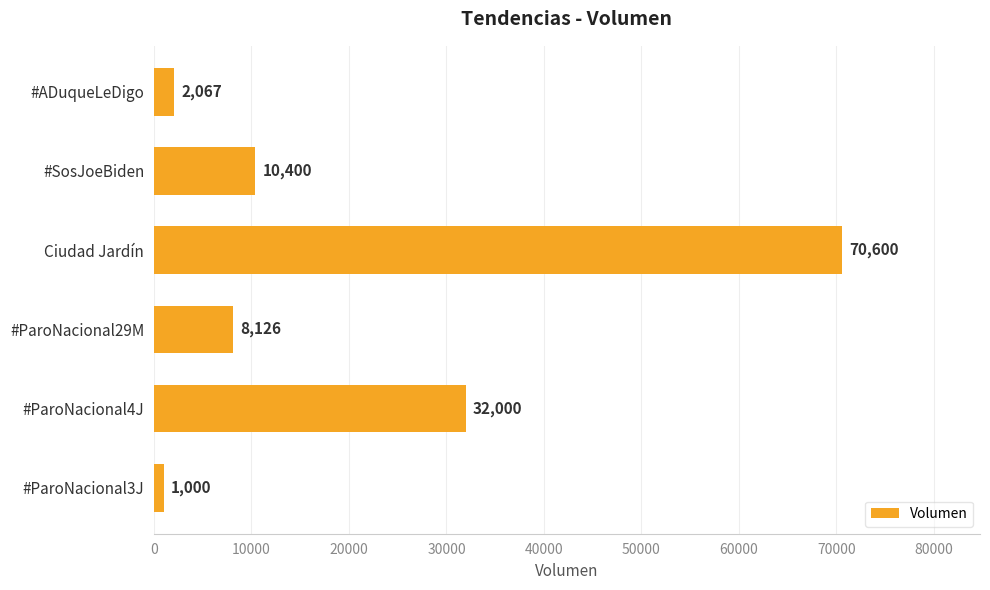

True or false: the data shows 8126 at #ParoNacional29M.

True